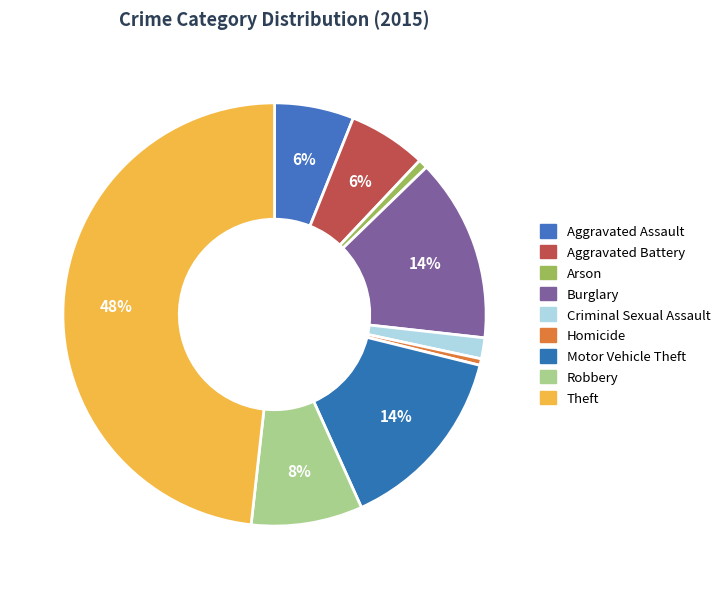

Is Arson the majority of the pie?

No